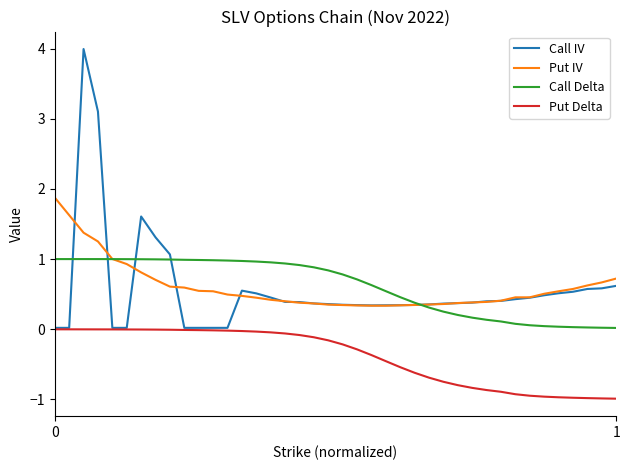

Which series has the widest spread of values?

Call IV